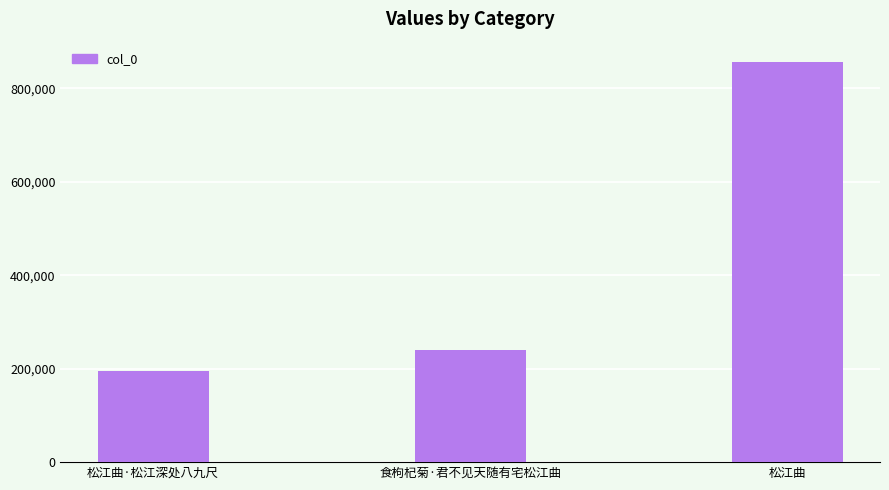

What is the value of the 2nd bar from the left?

240336